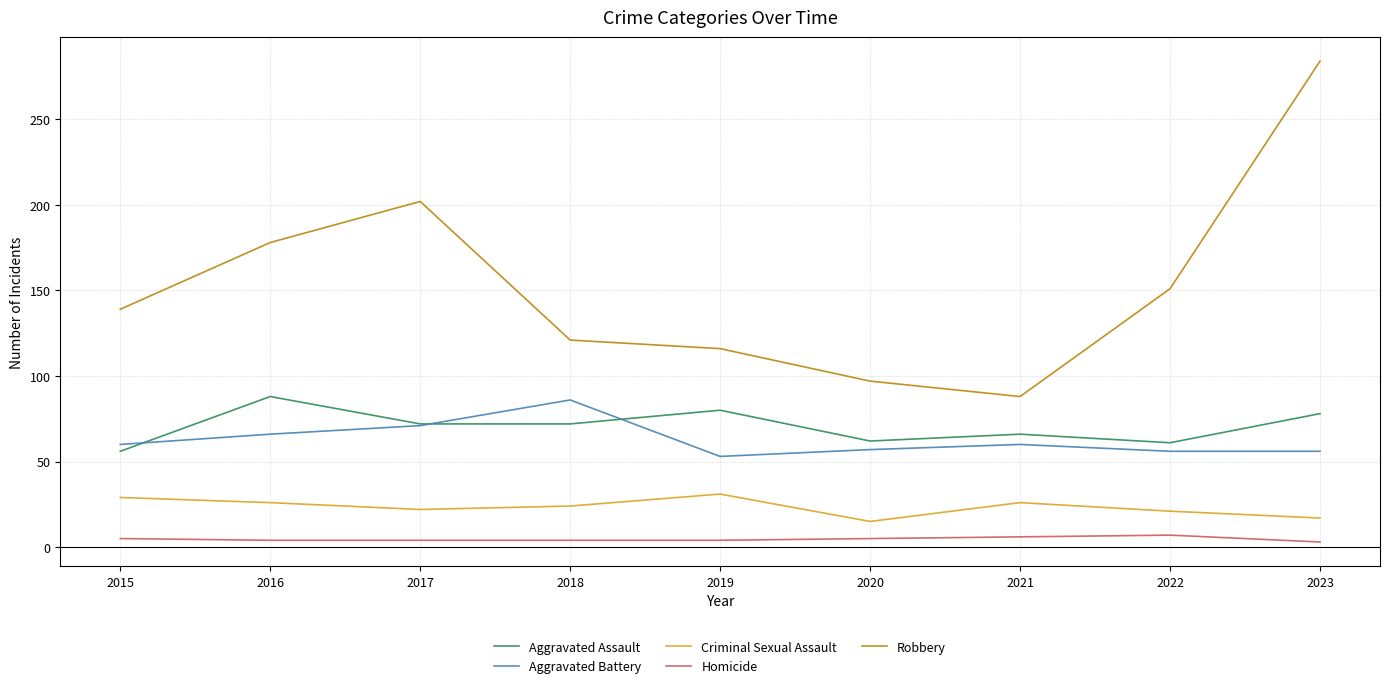

How many values in the Robbery series are below 139?

4